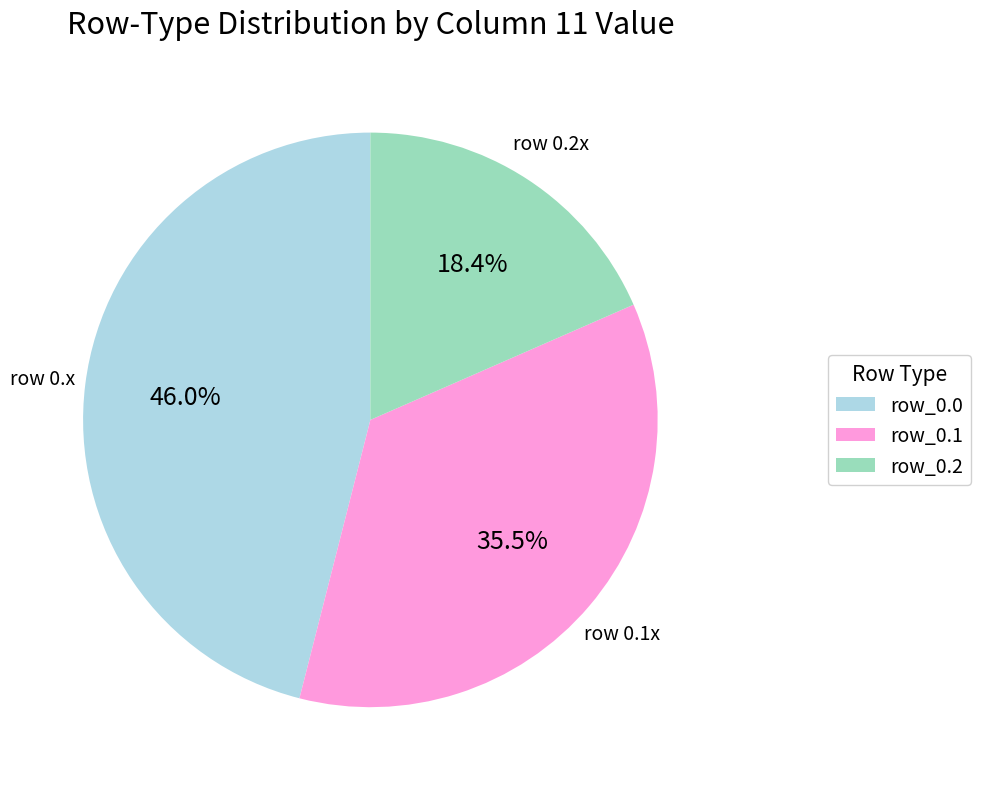

To the nearest percent, what is the average slice percentage?

33%